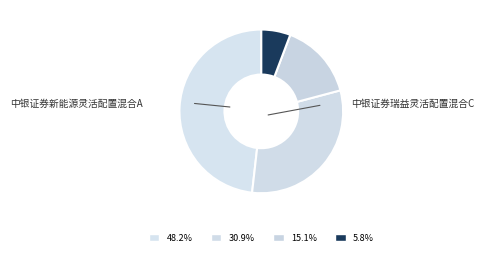

Count the number of slices in the pie.

4